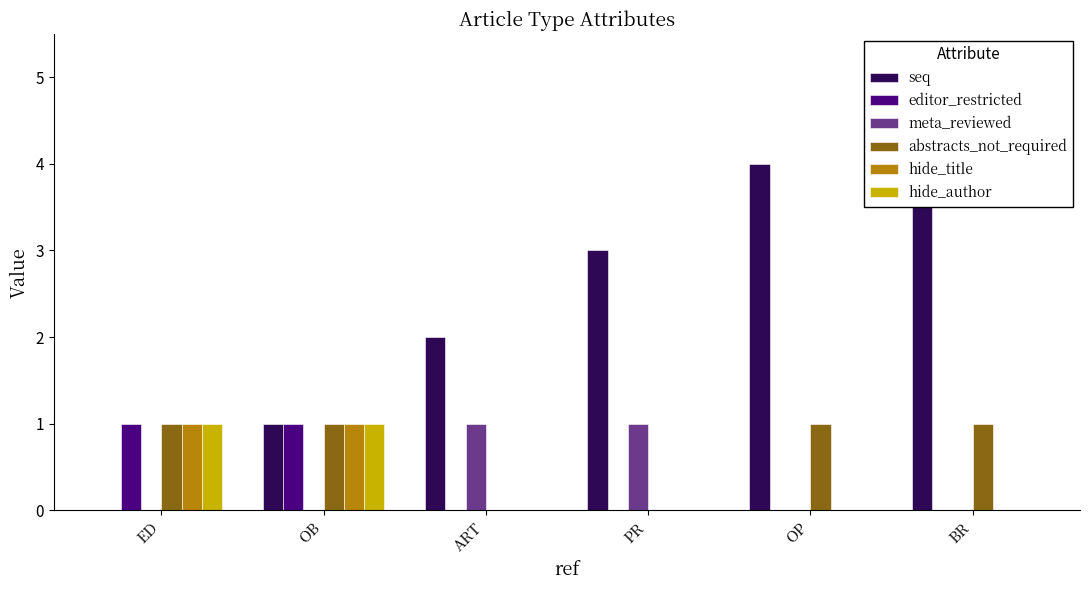

What is the label of the 6th bar from the right?

ED